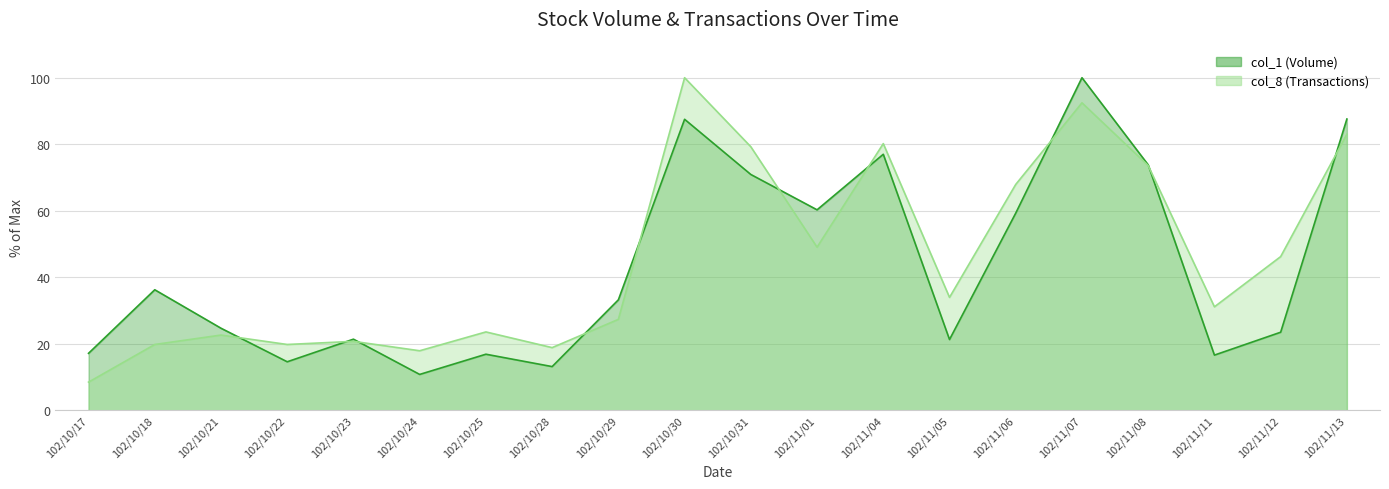

What is the maximum value shown in the chart?

100.0